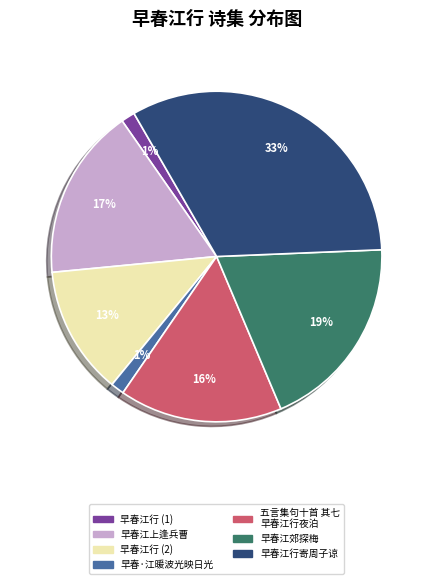

What is the largest slice in the pie chart?

早春江行寄周子谅